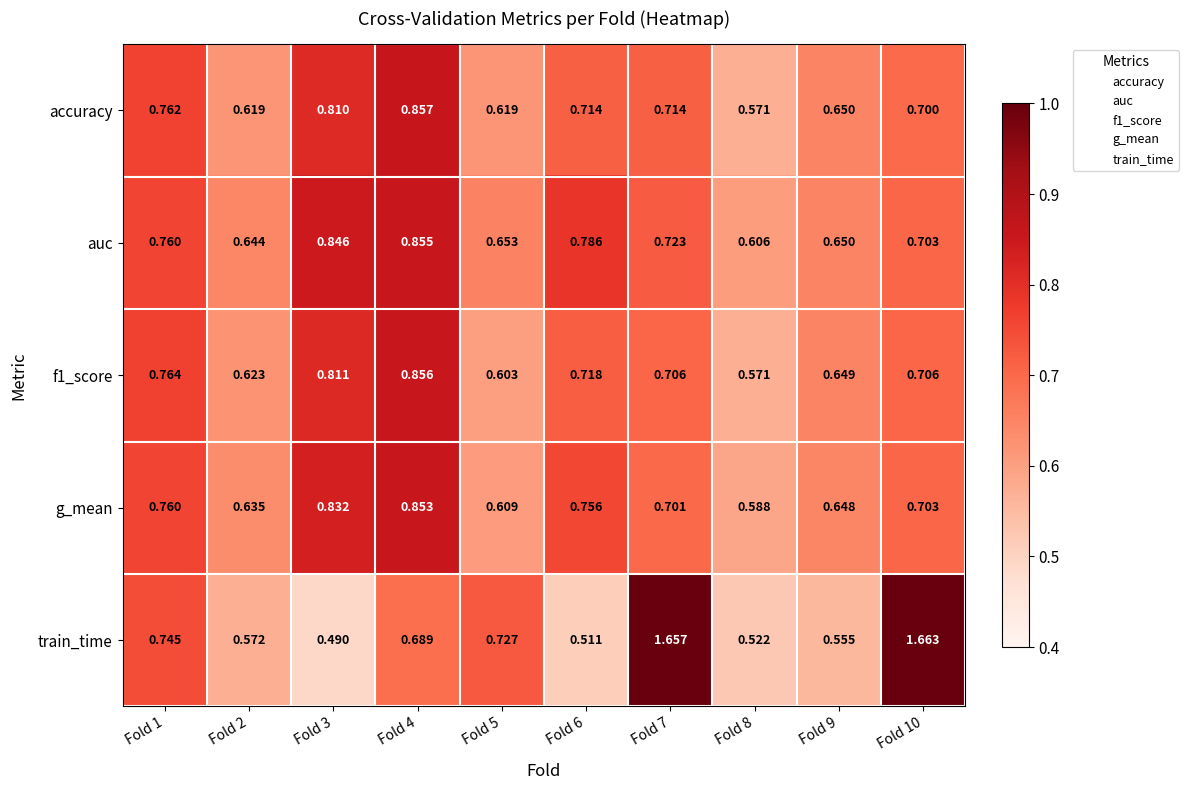

Is the value of auc at Fold 4 greater than the value of accuracy at Fold 3?

Yes